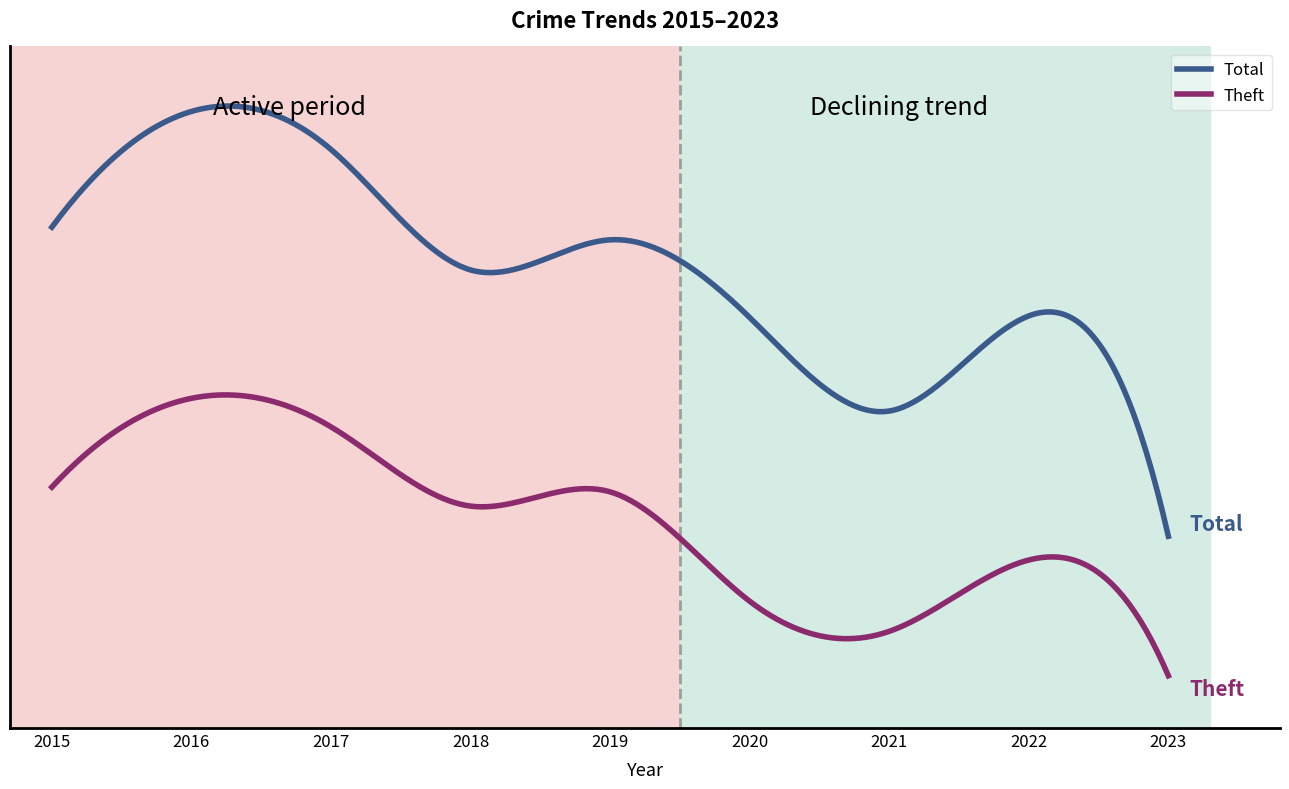

Which category has the lowest value across all series?

2023